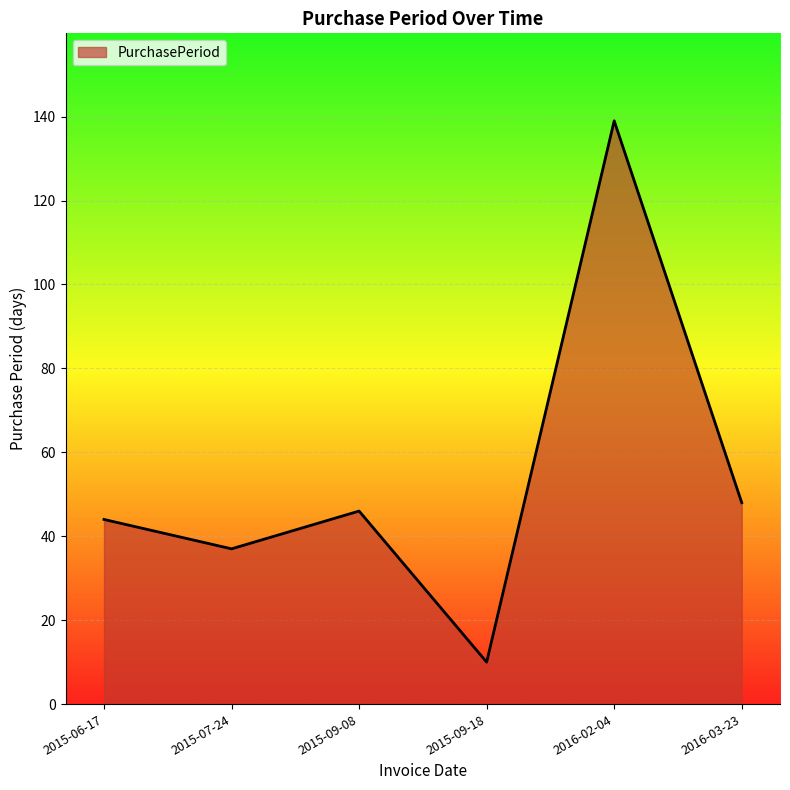

What is the sum of all values?

324